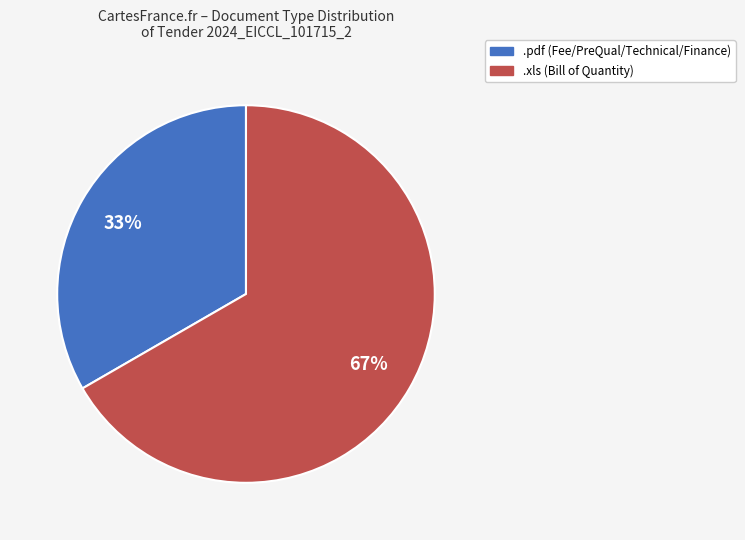

How many slices are in this pie chart?

2